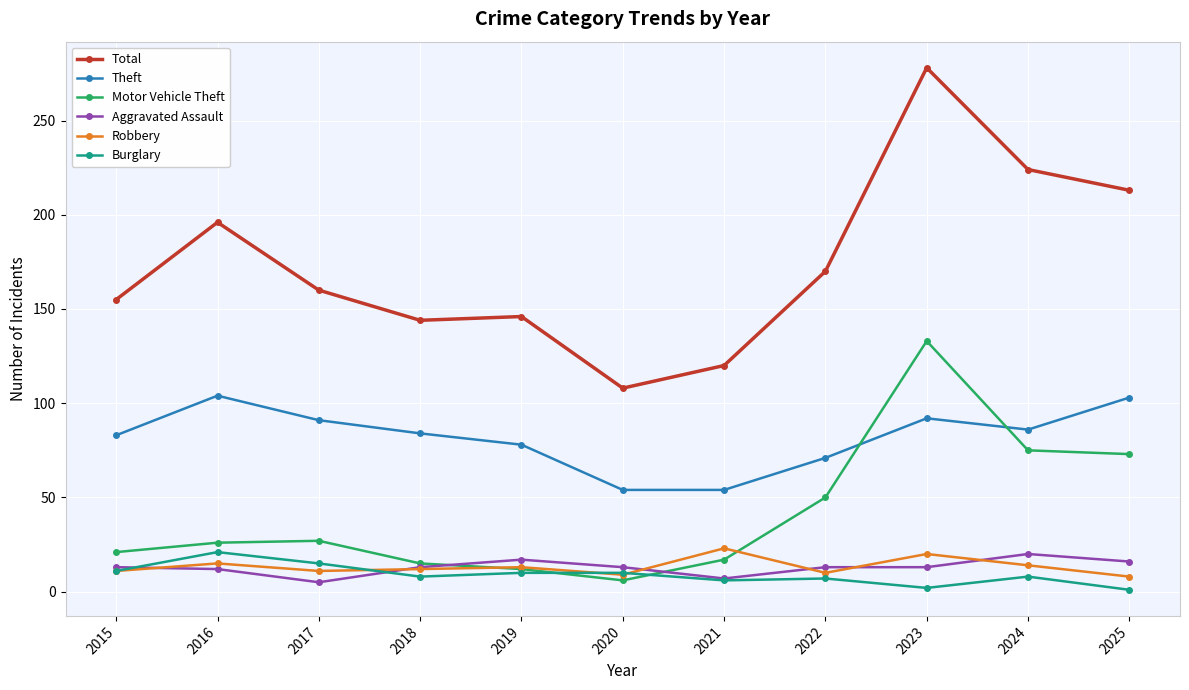

At how many categories does at least one series exceed 64?

11